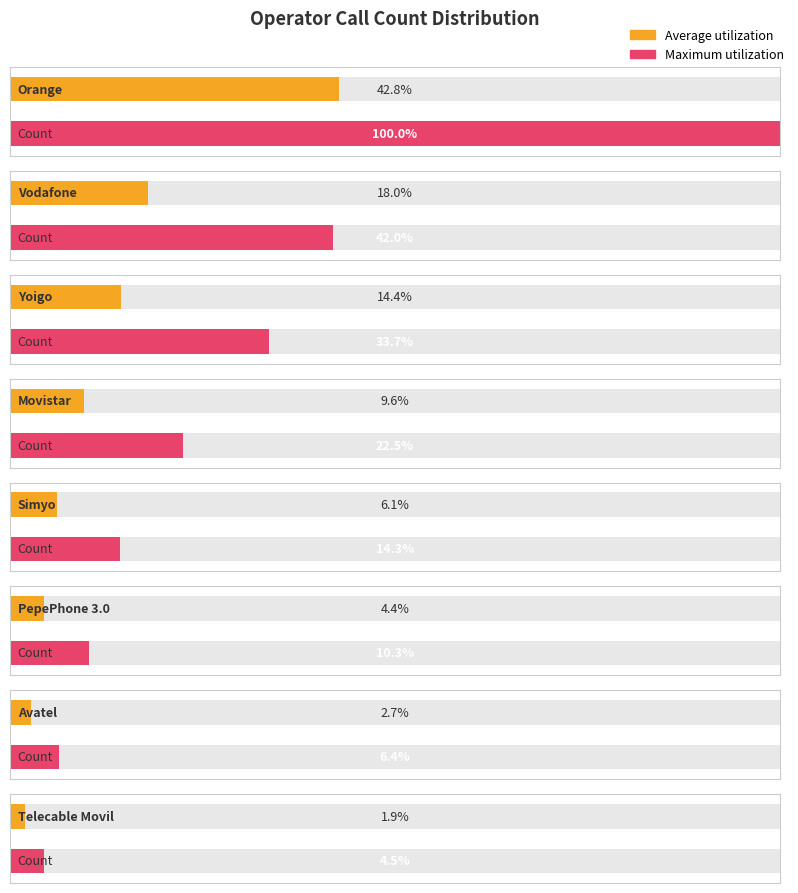

Between Vodafone and Telecable Movil, which is larger?

Vodafone